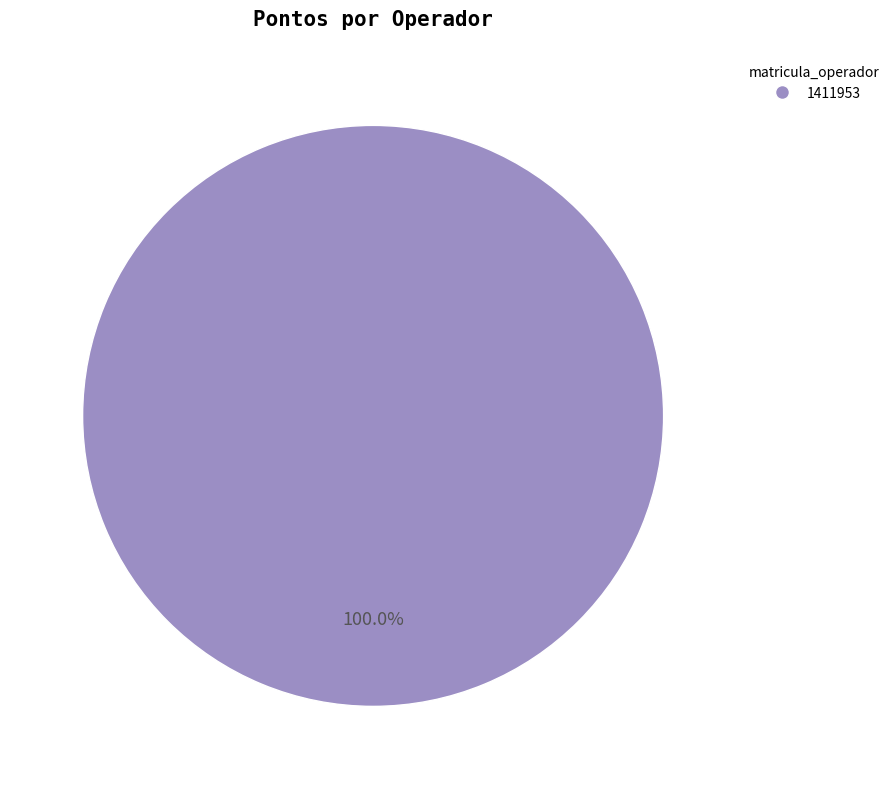

Is there any slice that represents more than half of the pie?

Yes